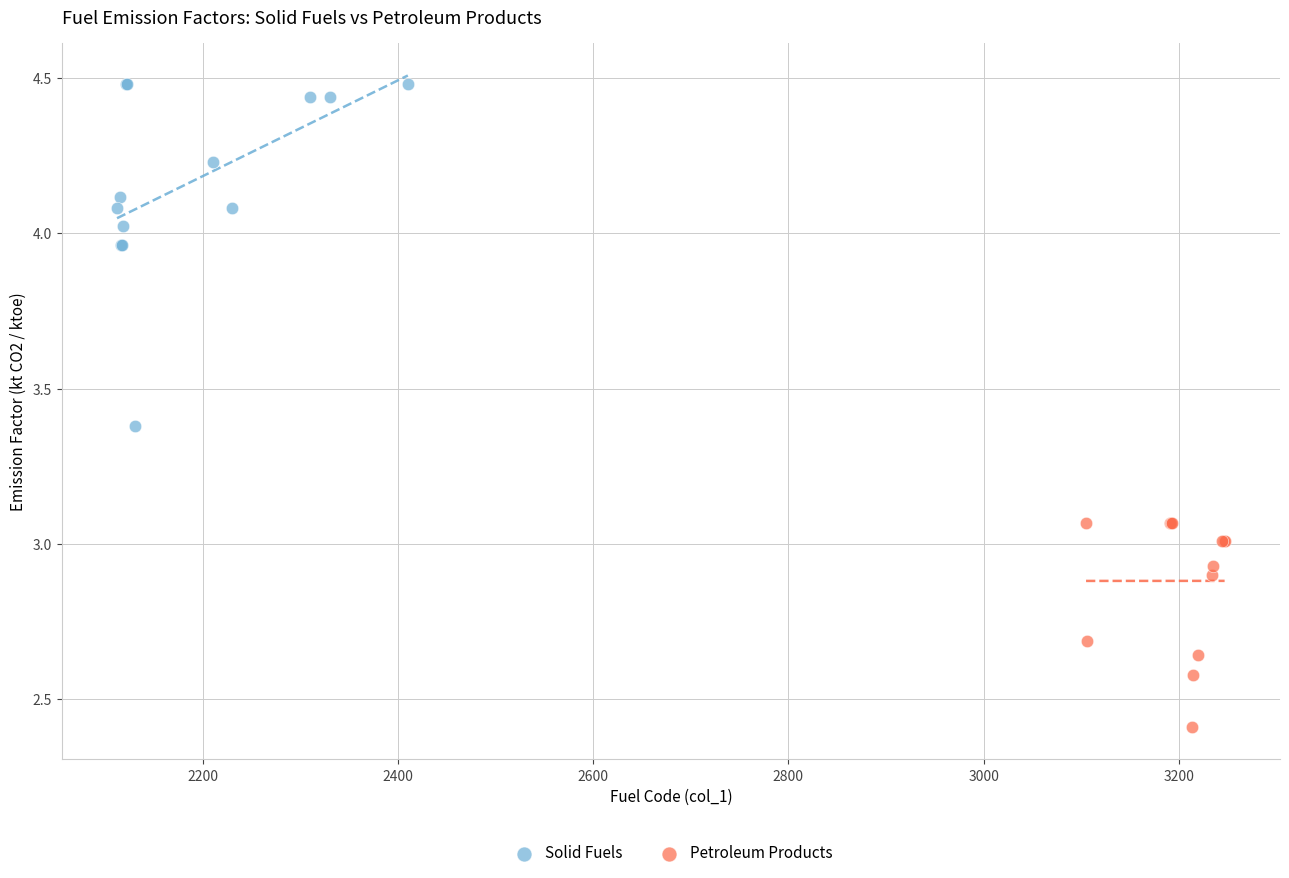

Which series reaches the maximum Y coordinate?

Solid Fuels